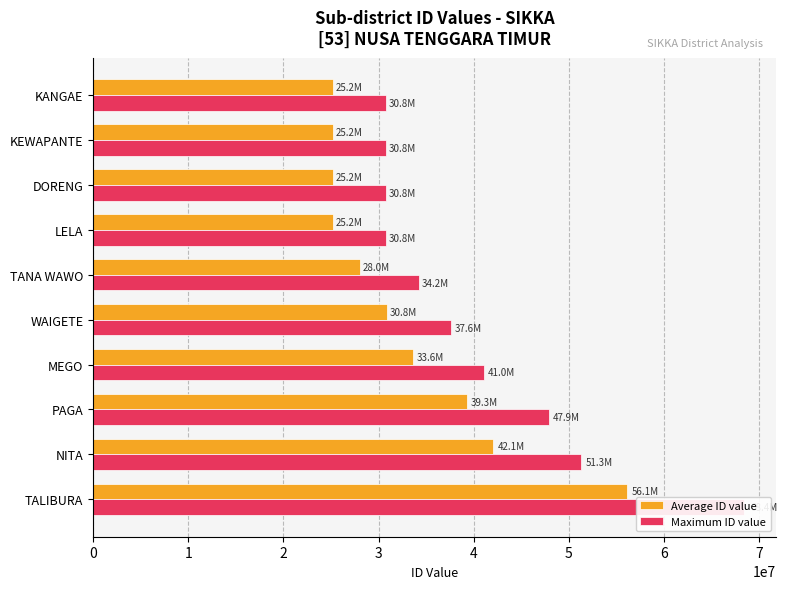

Which series has the largest total across all categories?

Maximum ID value